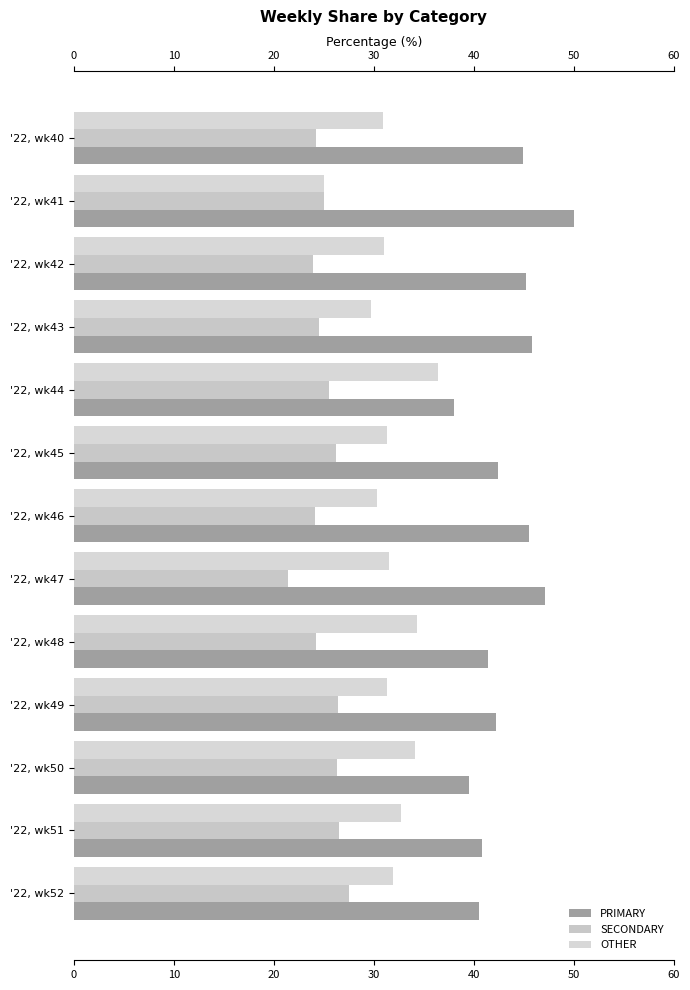

Count the number of categories in the chart.

13